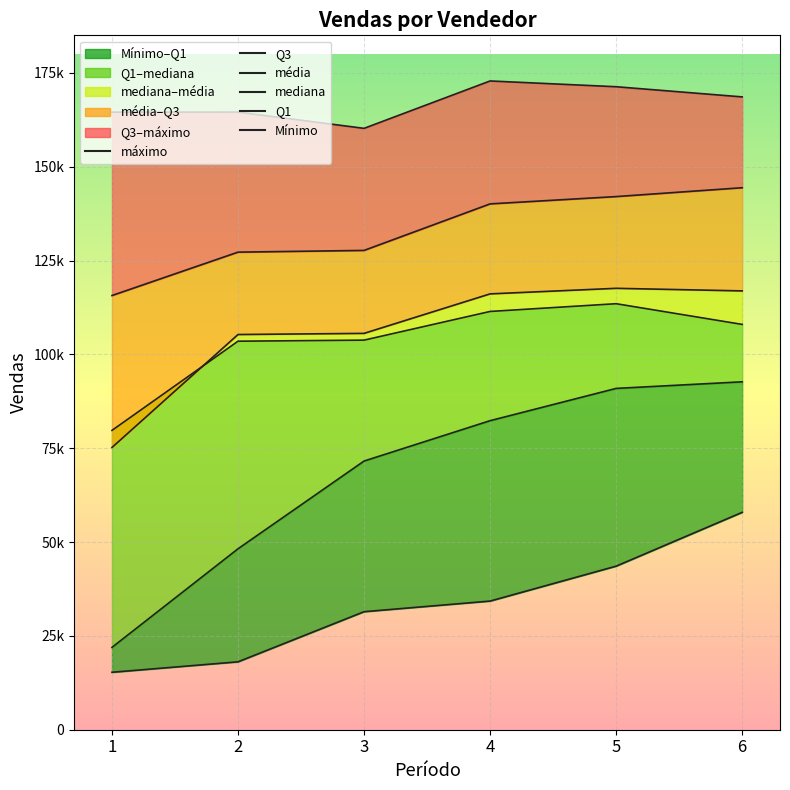

True or false: máximo and mediana intersect in this chart.

False